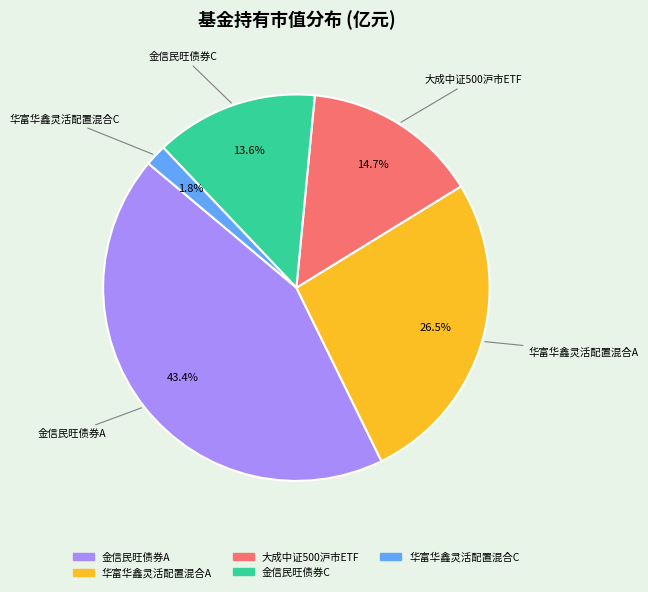

Count the number of slices in the pie.

5